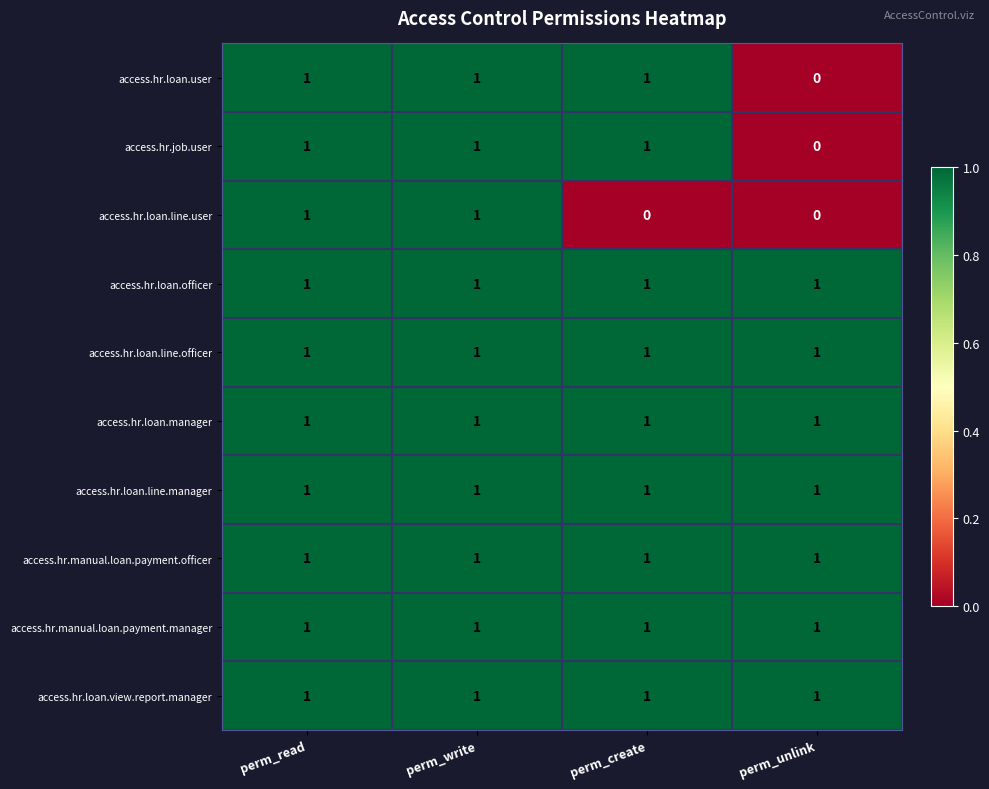

What is the total value across all series at perm_write?

10